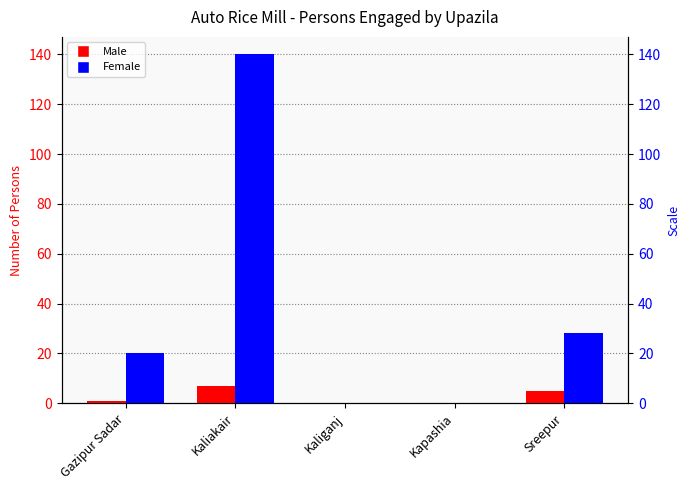

Which series changed the most between Kapashia and Sreepur?

Female